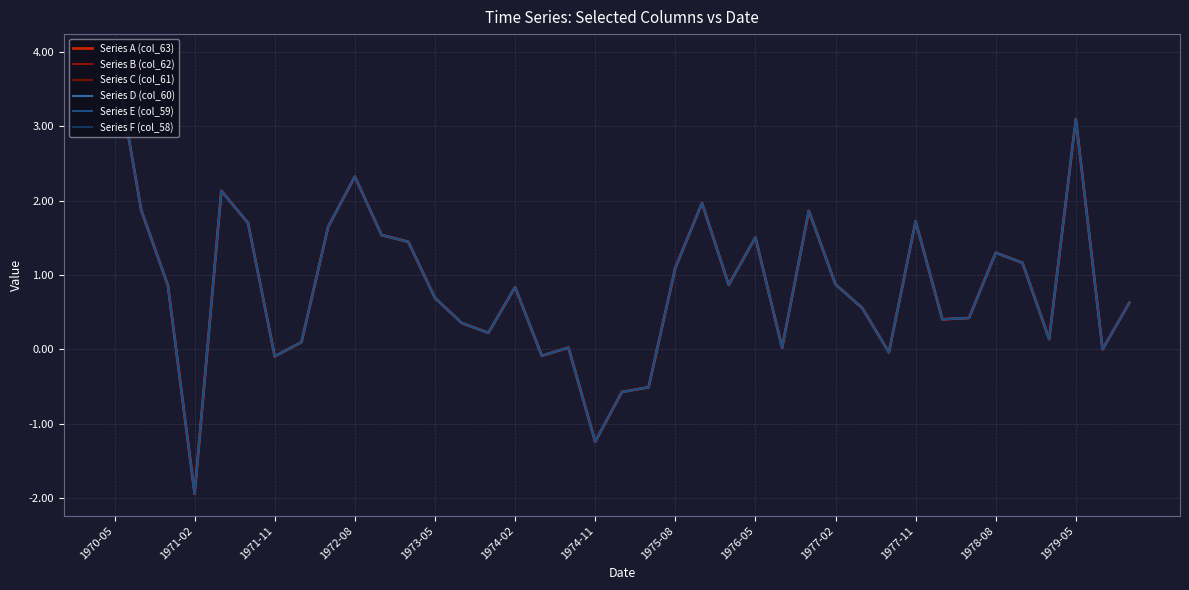

How many lines are shown in the chart?

6